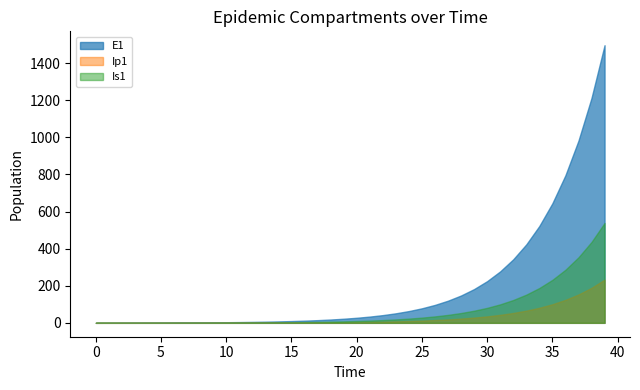

Which series has the widest spread of values?

E1